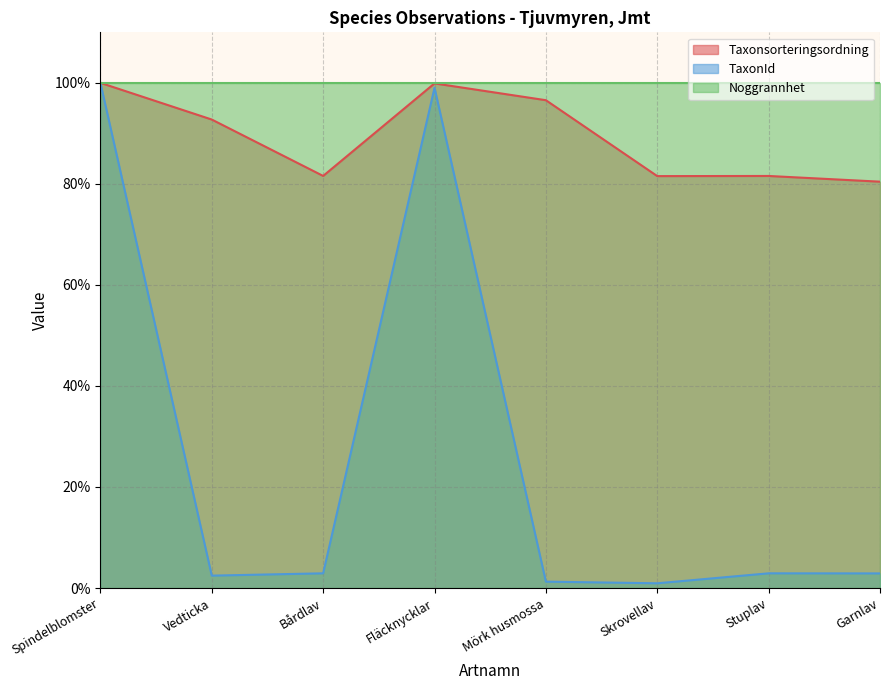

At which label does TaxonId reach its minimum?

Skrovellav